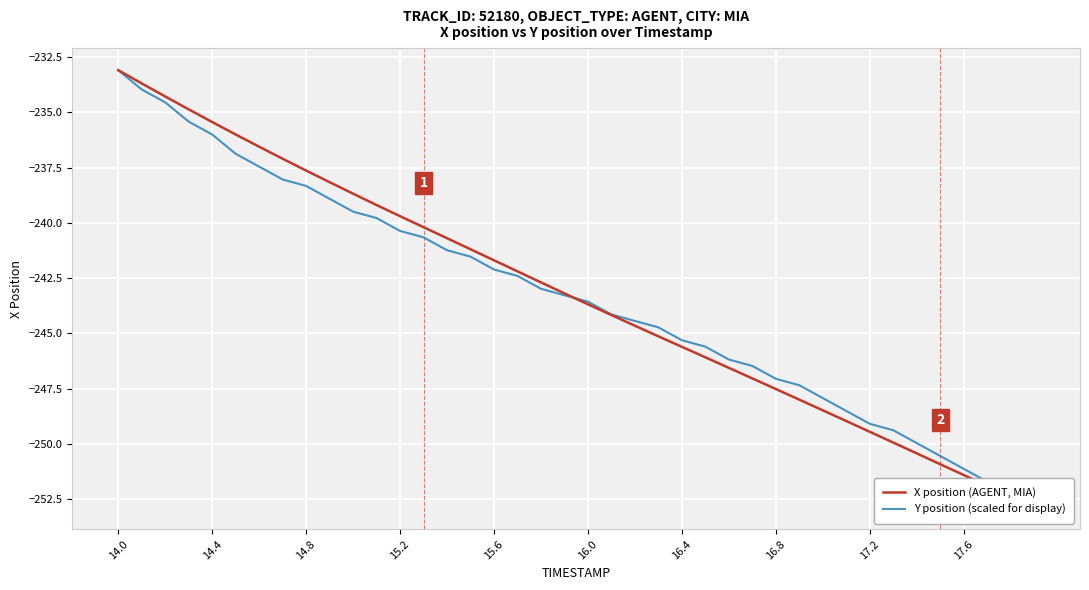

The value of Y position (scaled for display) at 15.2 is -240.4. True or false?

True